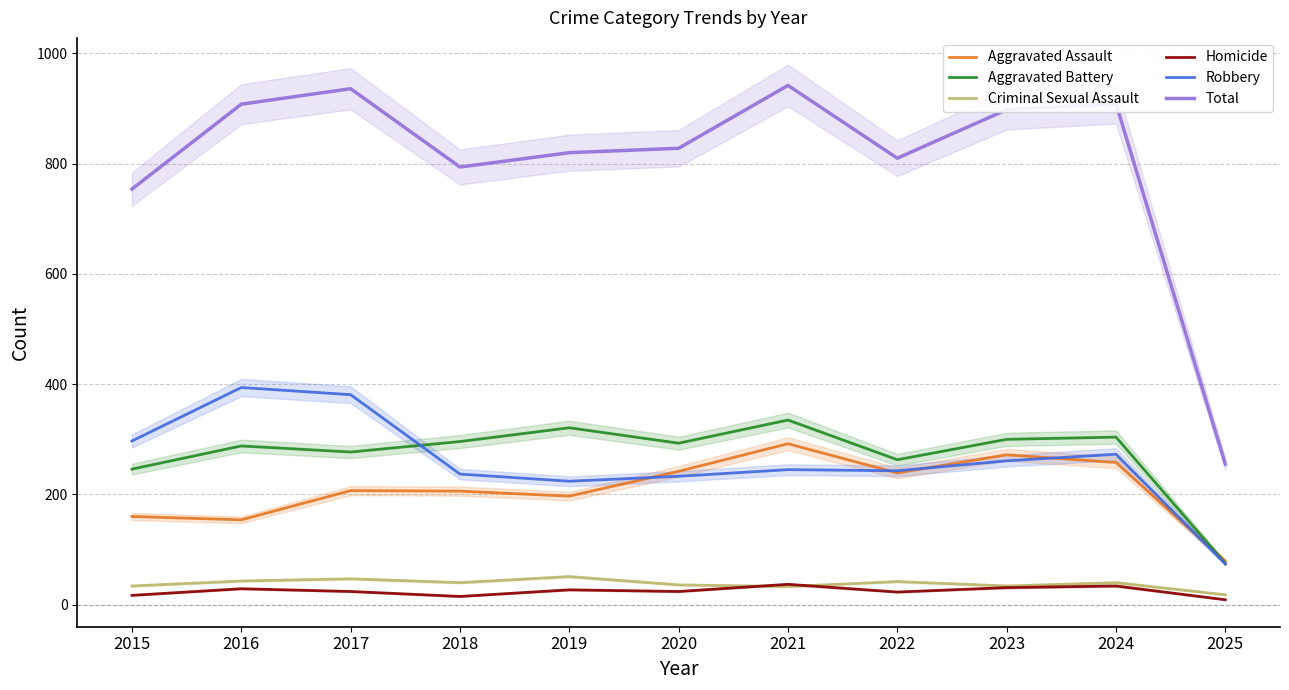

Where is the first local minimum for Total?

2018